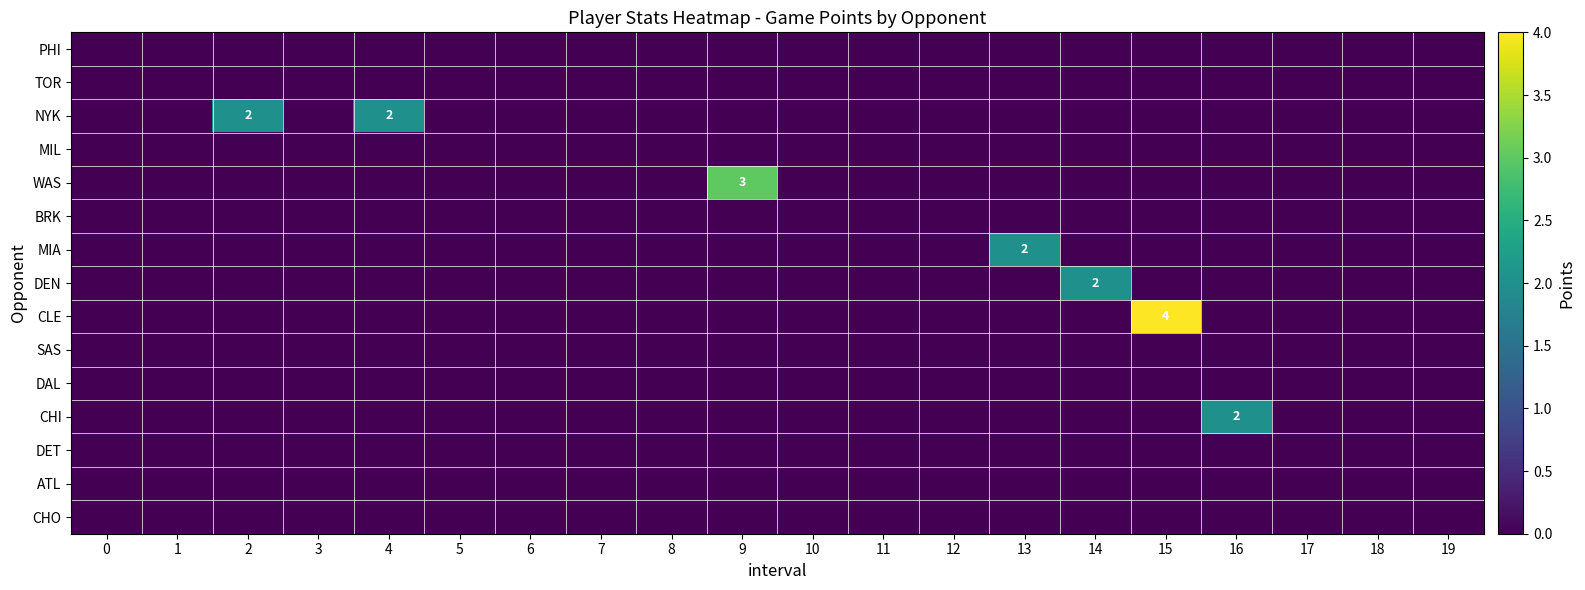

How many categories are shown in the chart?

20